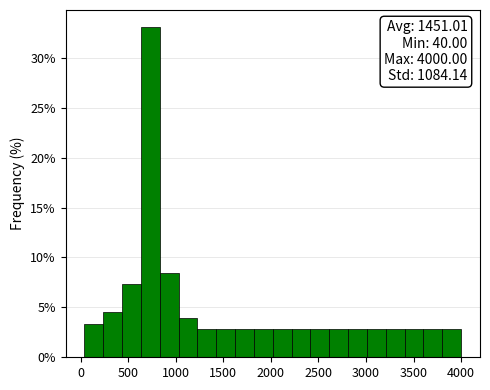

Read against the x-axis, roughly where is the centre of the tallest bar?

750